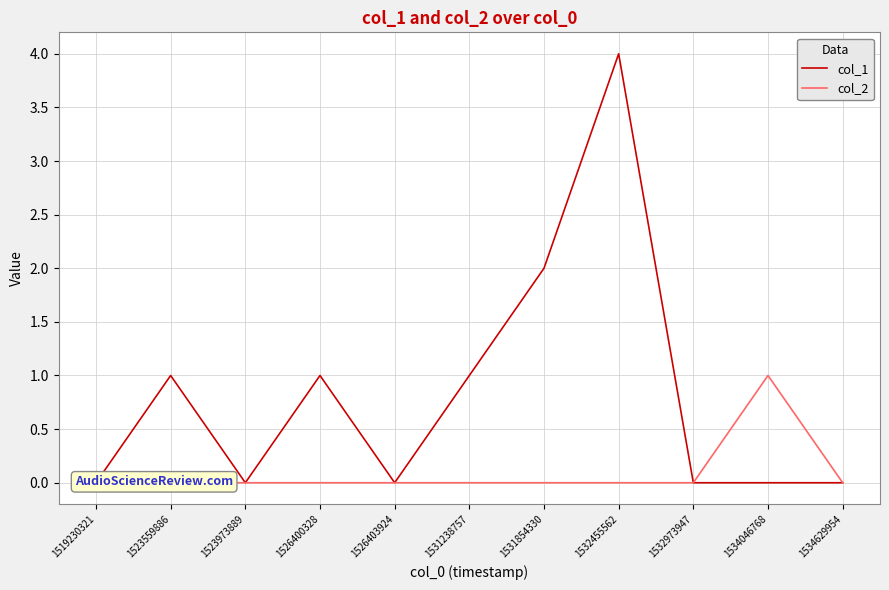

Which label corresponds to the largest value in the chart?

1532455562